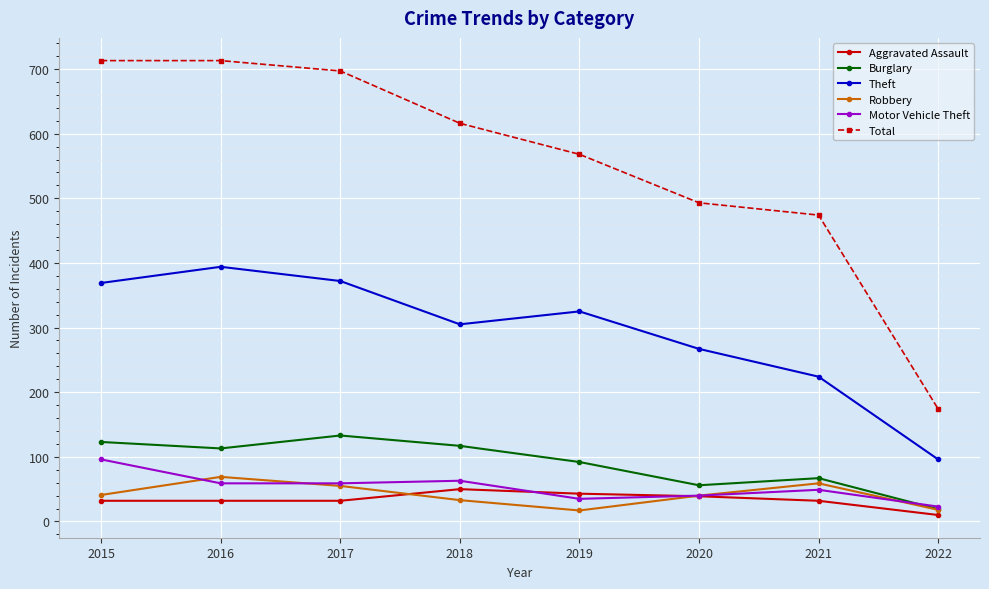

Is it true that Robbery equals 18 at 2022?

True